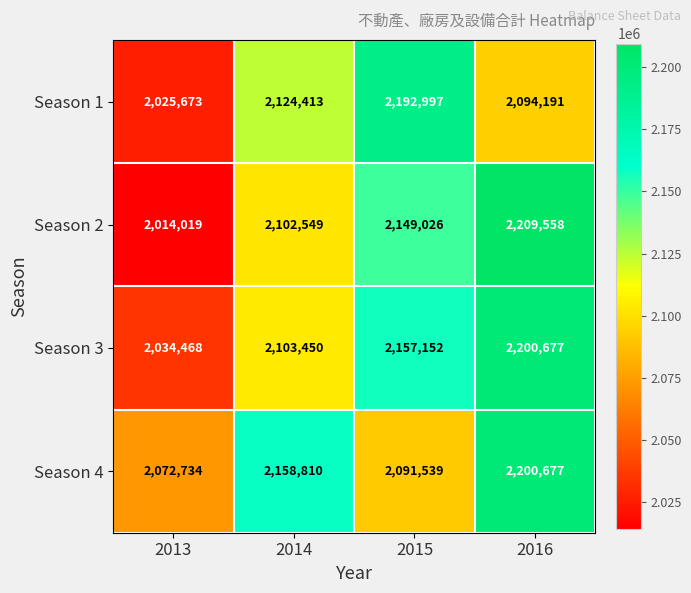

How many data points does each series have?

4